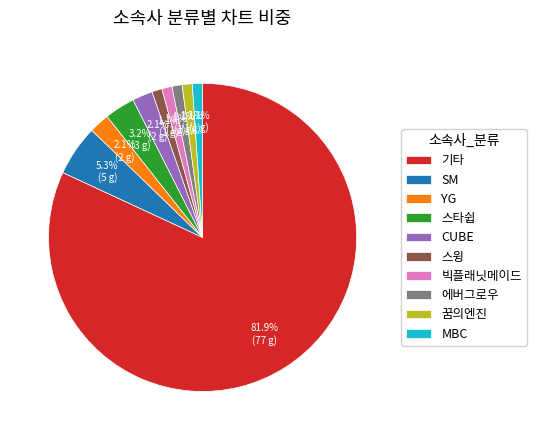

Is it true that 기타 is 82% of the pie?

True